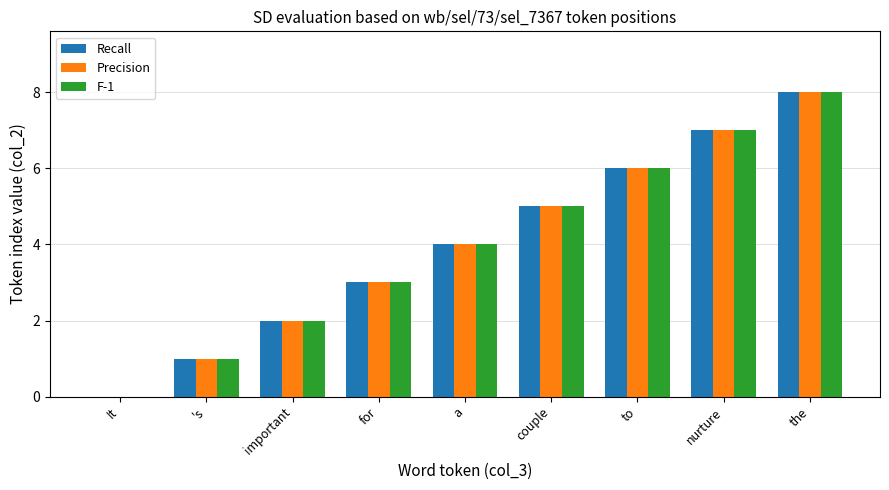

What is the greatest value displayed?

8